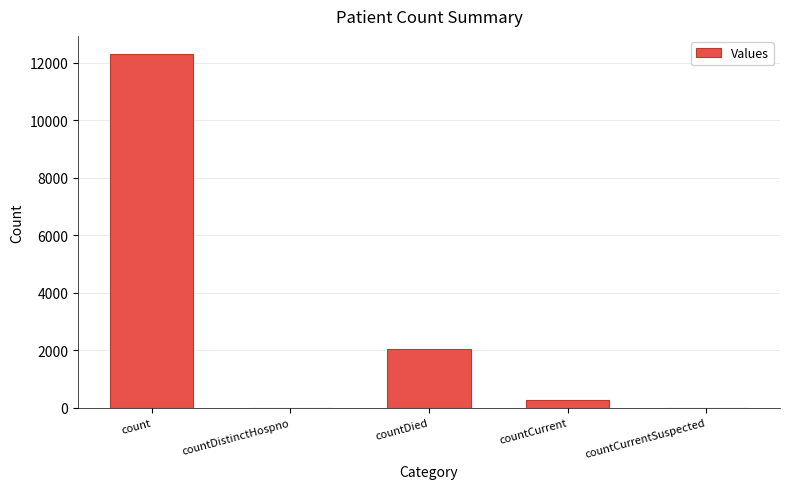

True or false: the data shows 0 at countCurrentSuspected.

True